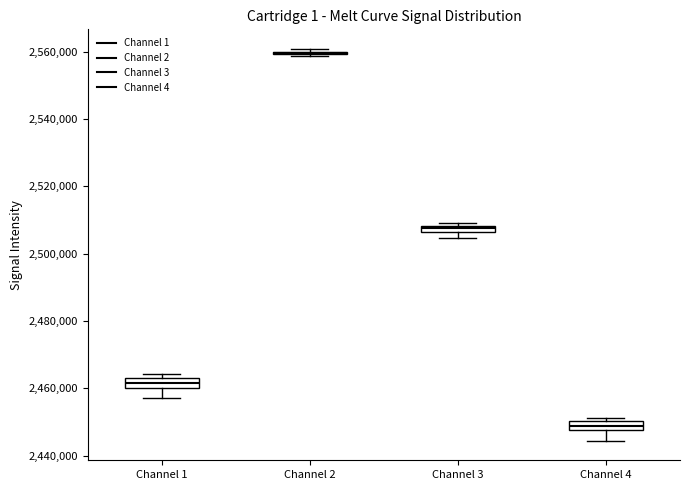

Where is the lower edge of the box for Channel 4 on the y-axis? The values are not printed on the chart, so give them approximately, as read against the axis.

2448000